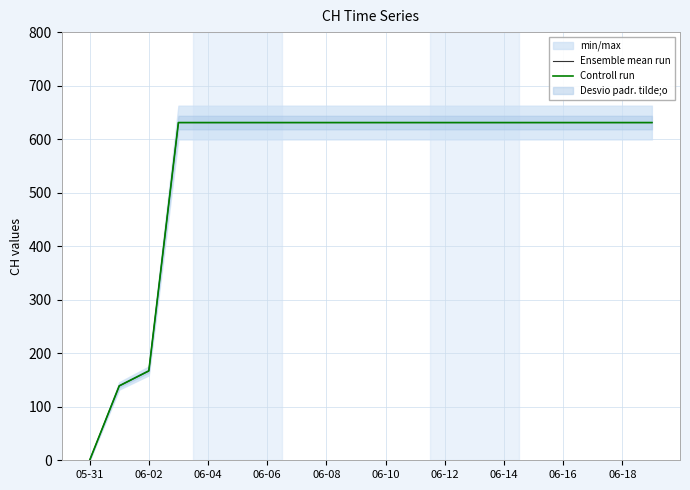

What is the approximate value of Ensemble mean run at 06-12?

631